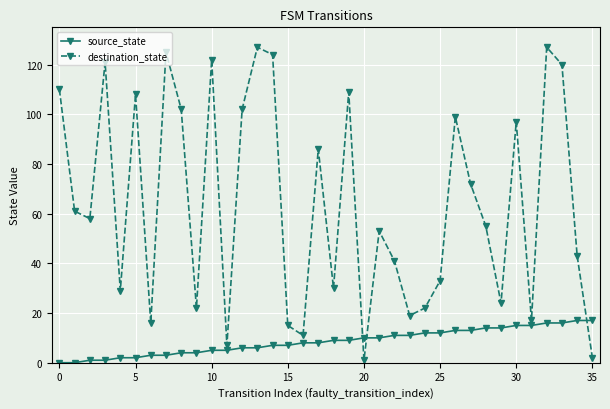

Rank the series by their maximum value, from lowest to highest.

source_state, destination_state